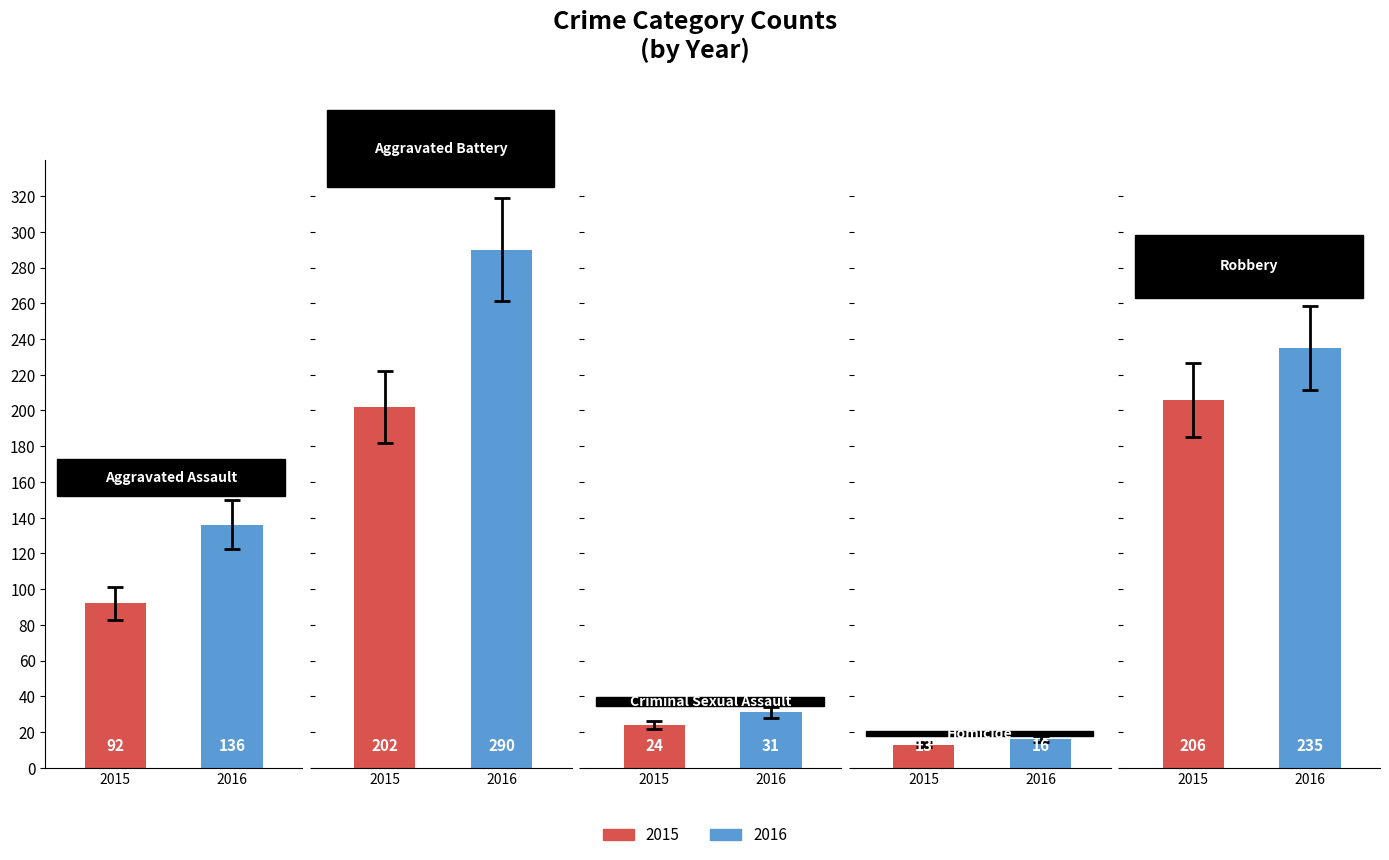

What is the label of the 5th bar from the right?

Aggravated Assault